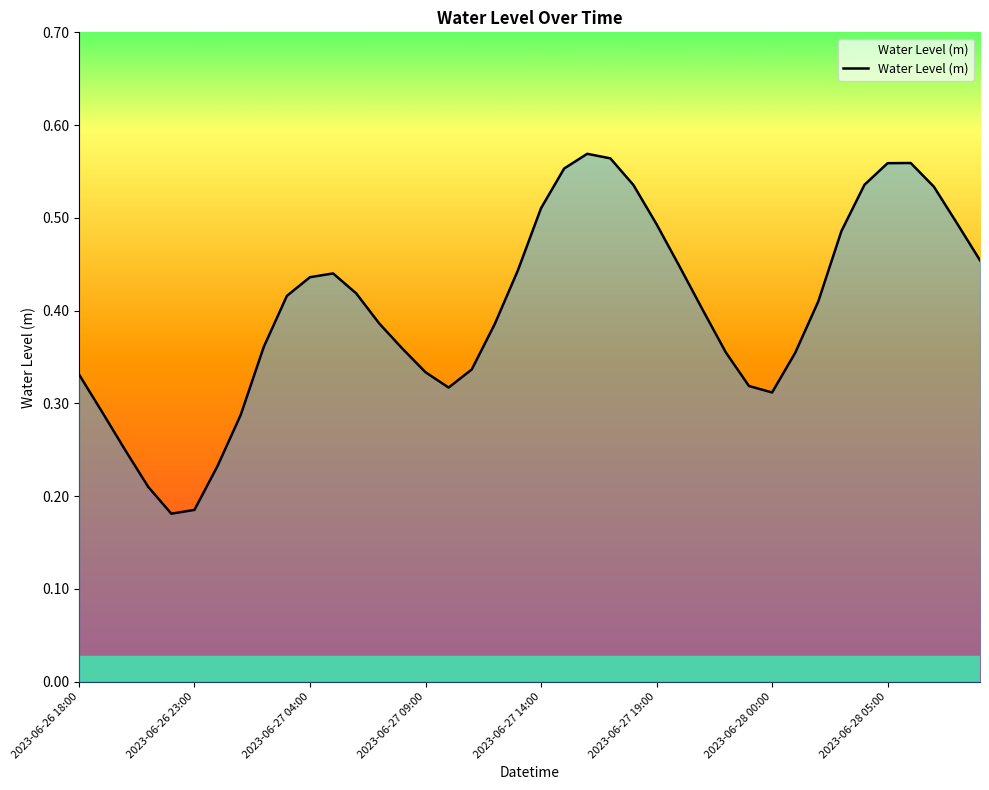

How many lines are shown in the chart?

1